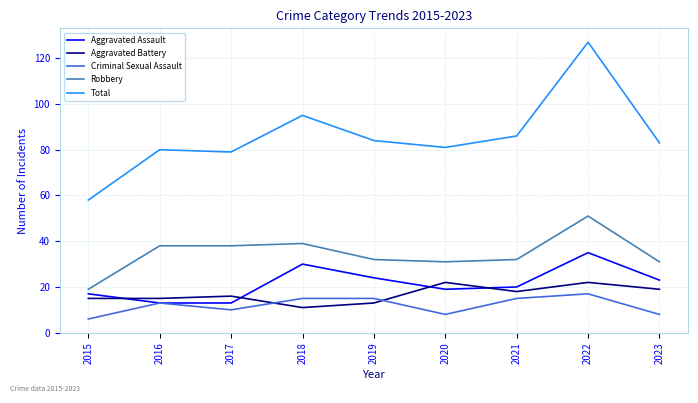

Which series changed the most between 2015 and 2022?

Total